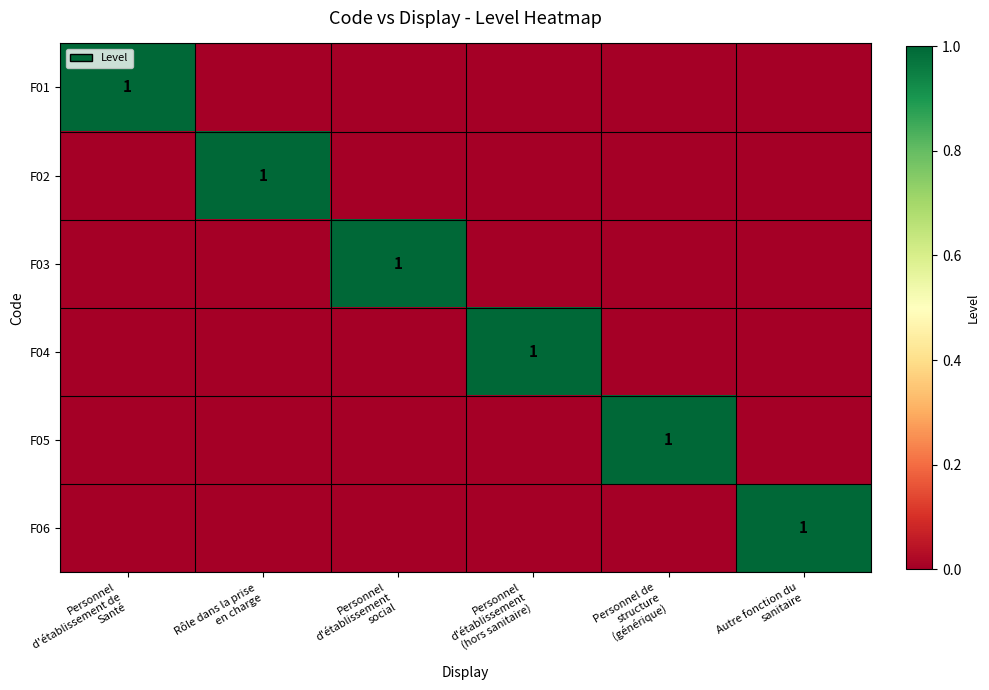

At Personnel de structure (générique), list the series in order from largest to smallest.

F05, F01, F02, F03, F04, F06